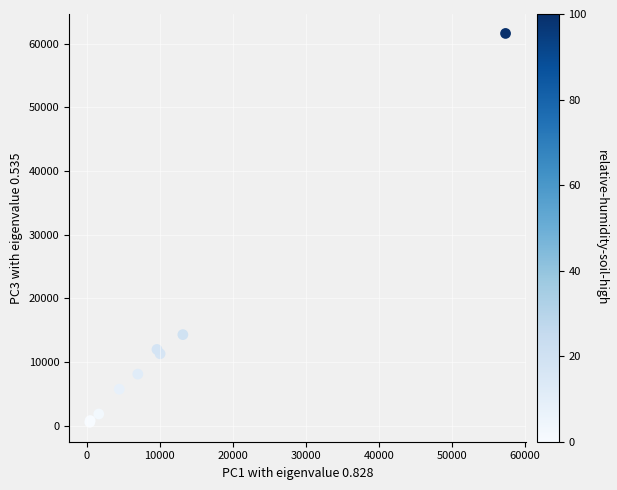

What Y value in the scatter plot is closest to 31066?

14289